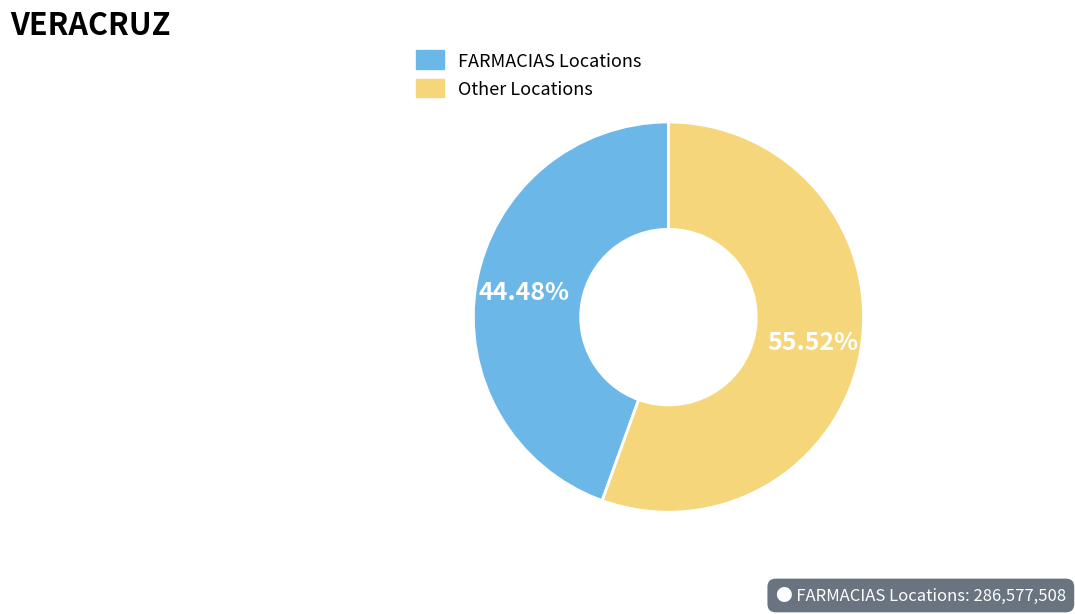

Do Other Locations and FARMACIAS Locations together represent more than half of the pie?

Yes